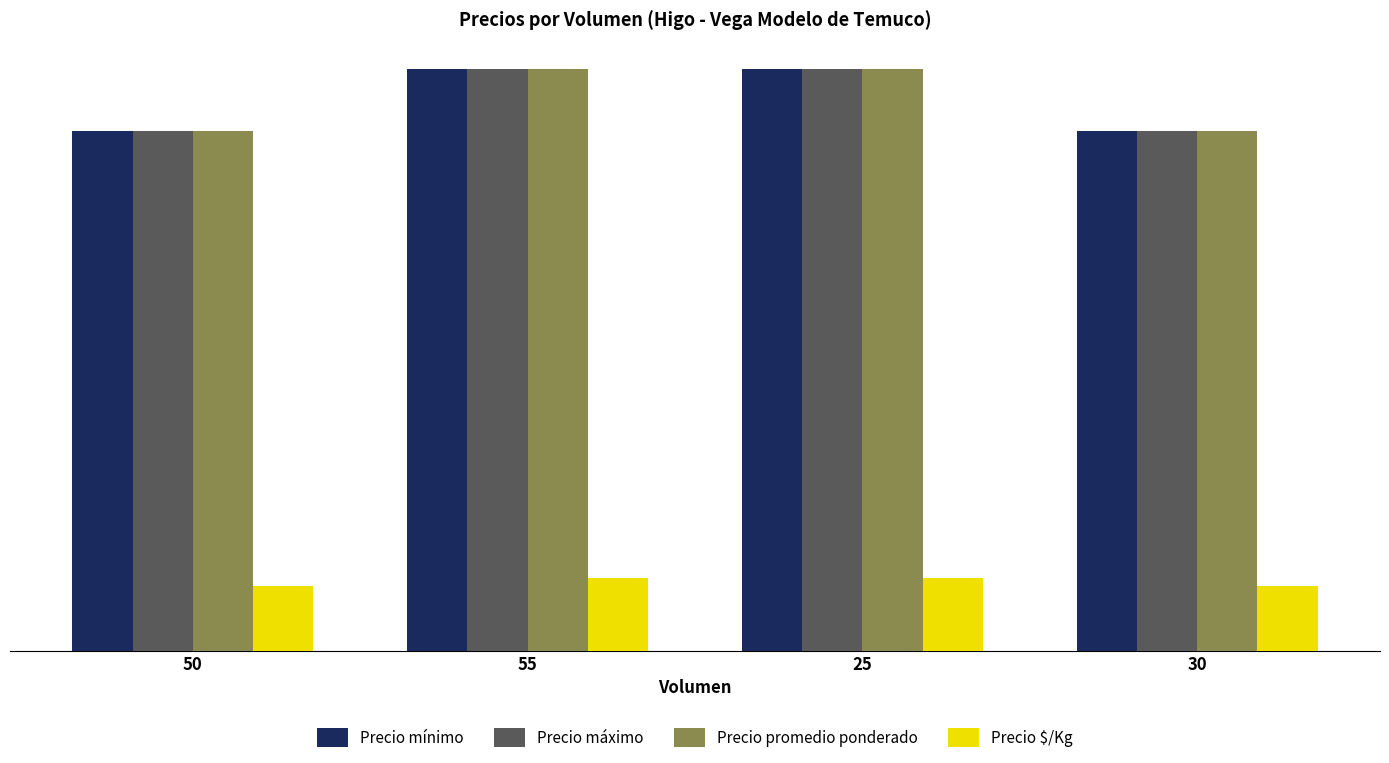

Is the value of Precio $/Kg at 55 greater than the value of Precio mínimo at 25?

No